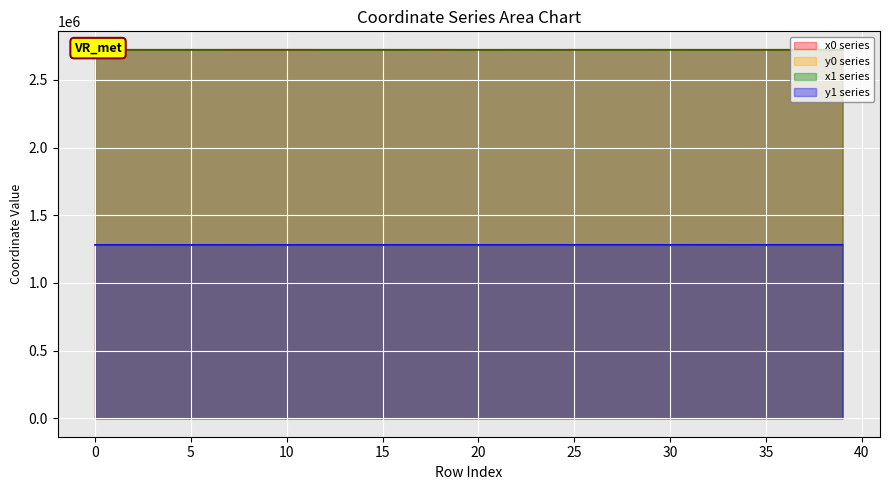

Rank the series at 9 from highest to lowest value.

x0, x1, y1, y0